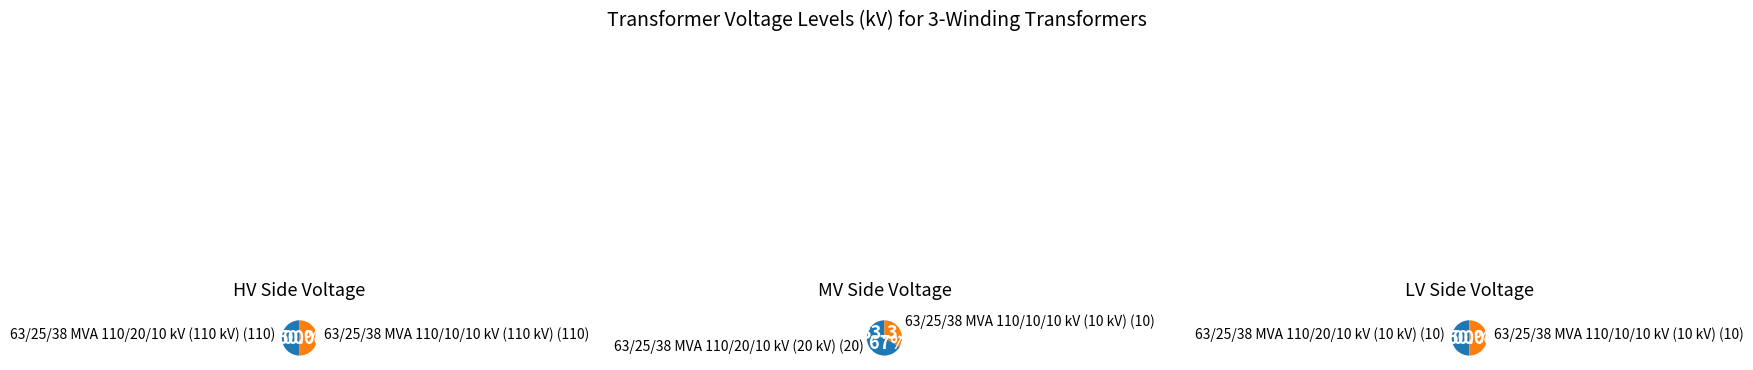

Rank the series at 63/25/38 MVA 110/20/10 kV from lowest to highest value.

vn_lv_kv, vn_mv_kv, vn_hv_kv